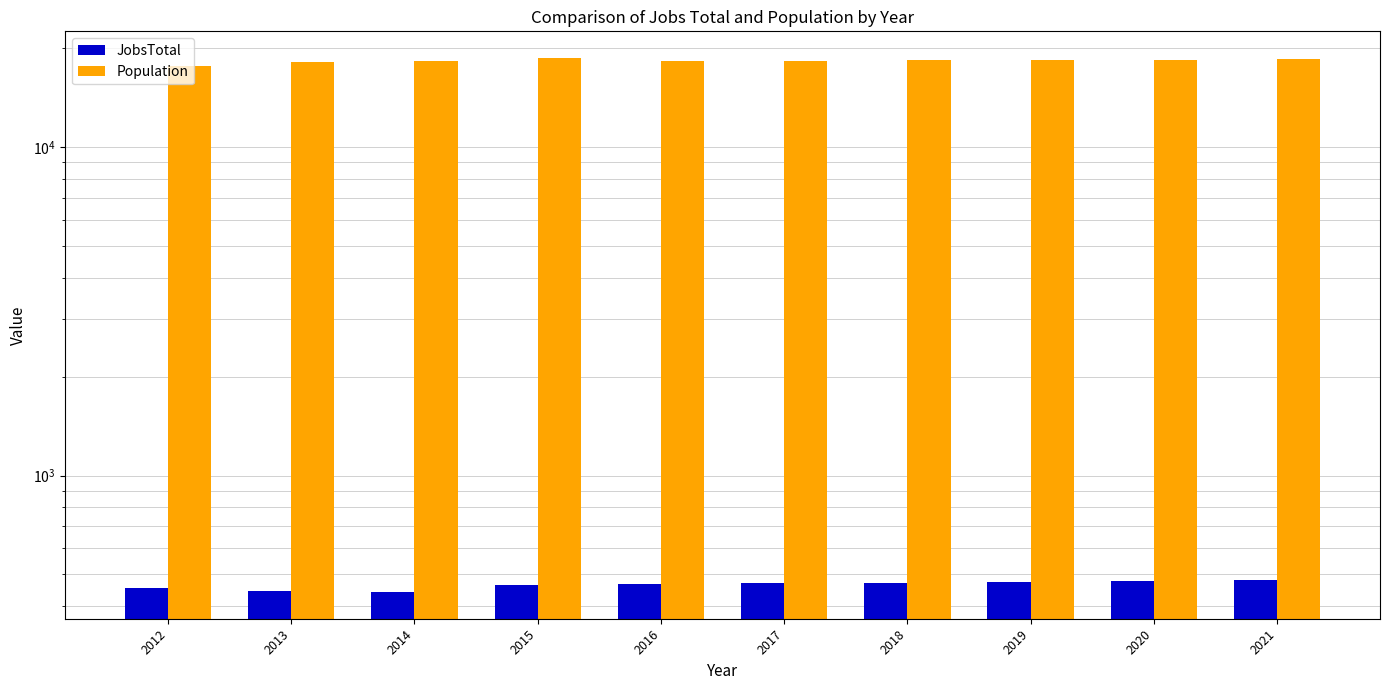

List the series in order of their peak value, lowest first.

JobsTotal, Population